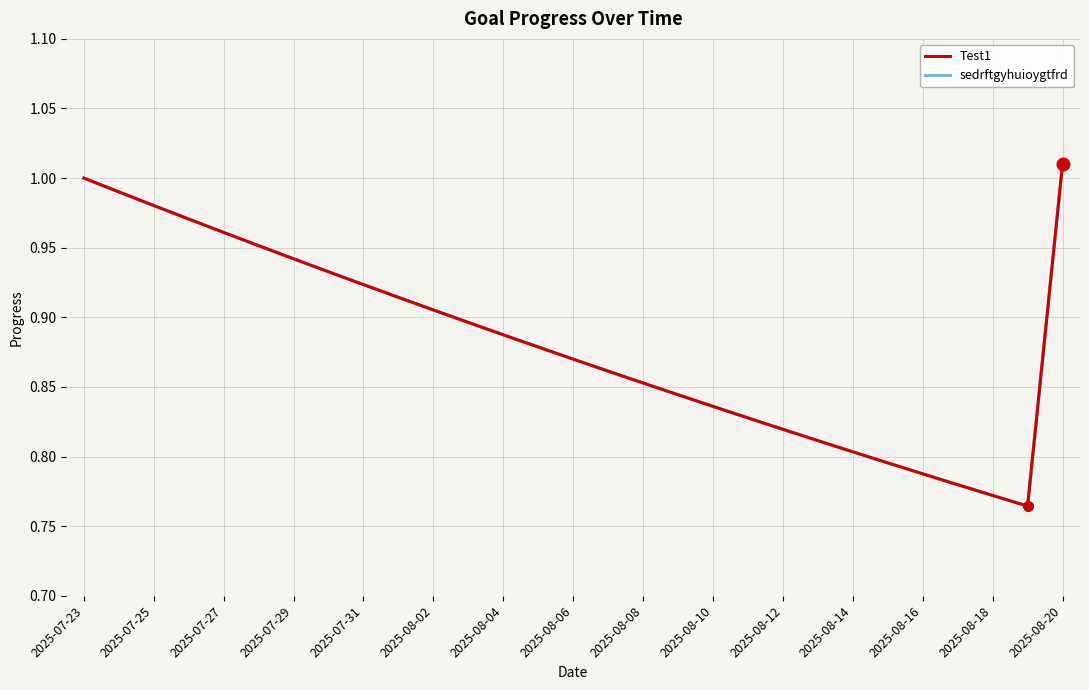

Is this an area chart (filled region under the line)?

No